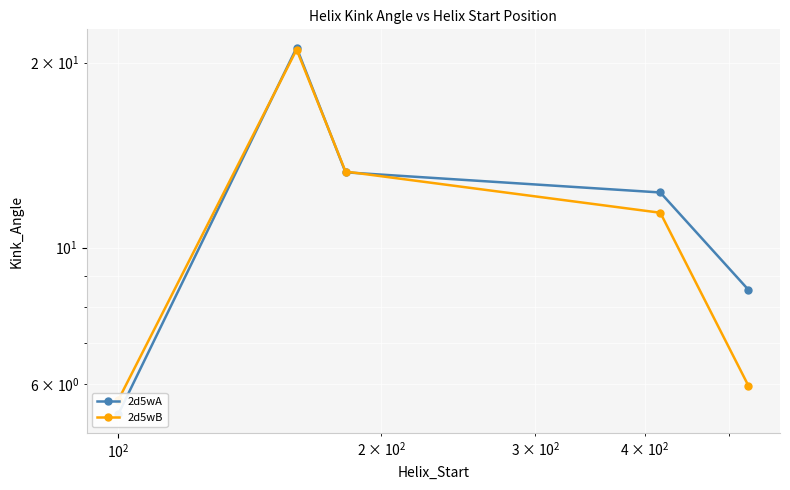

What value does the 2d5wB series have at $\mathdefault{10^{0}}$?

5.6